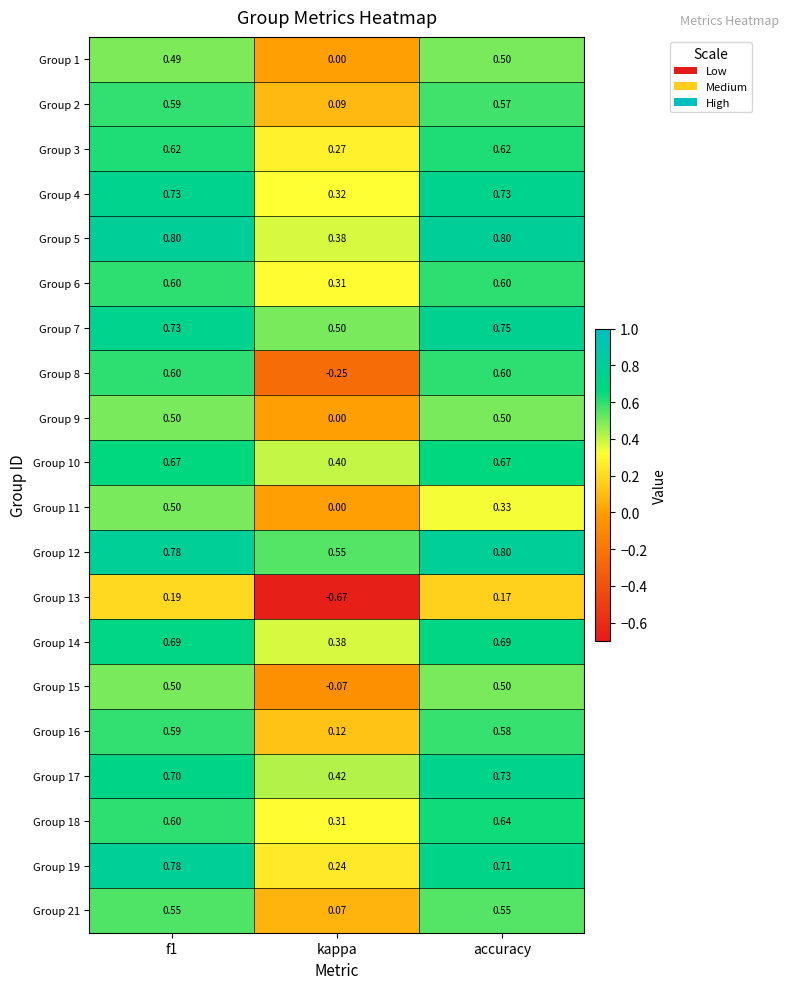

Which label corresponds to the smallest value in the chart?

kappa